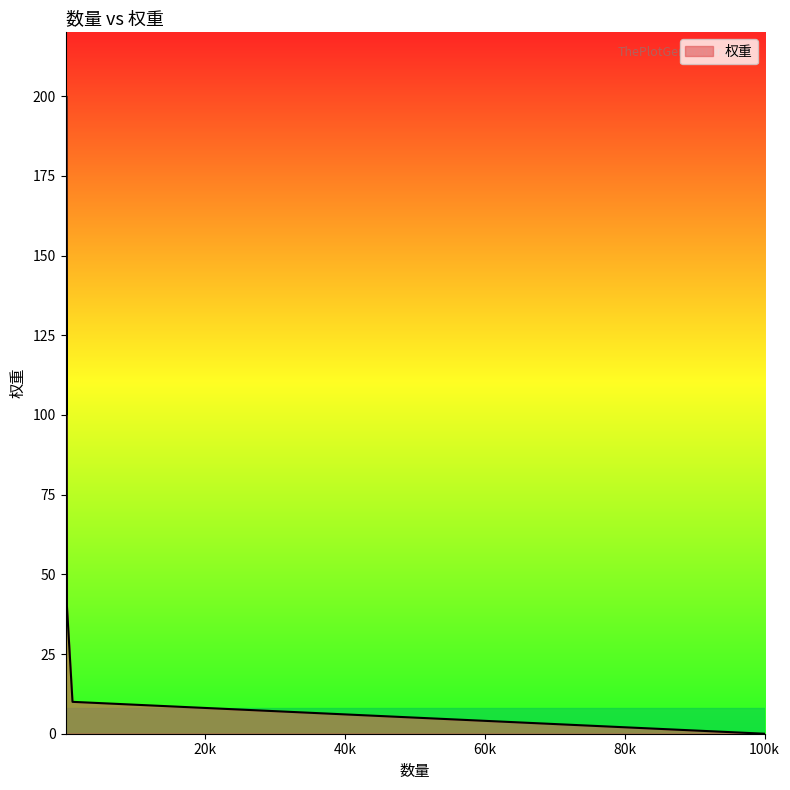

What is the sum of all values?

910